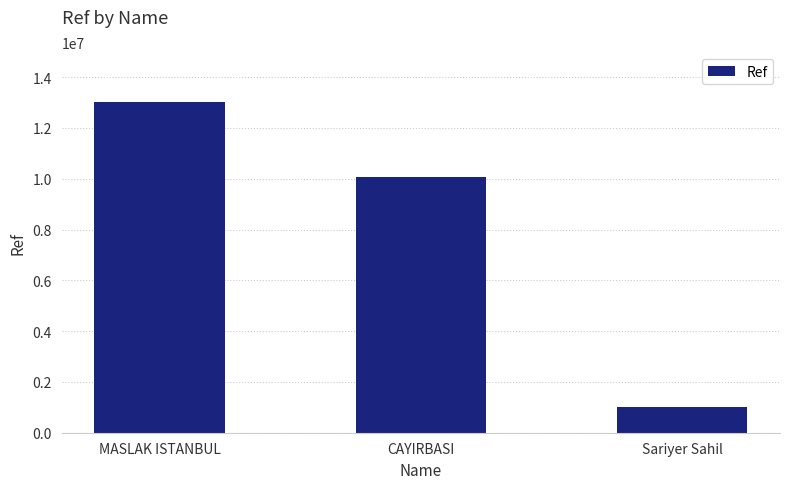

What position from the right is MASLAK ISTANBUL?

3